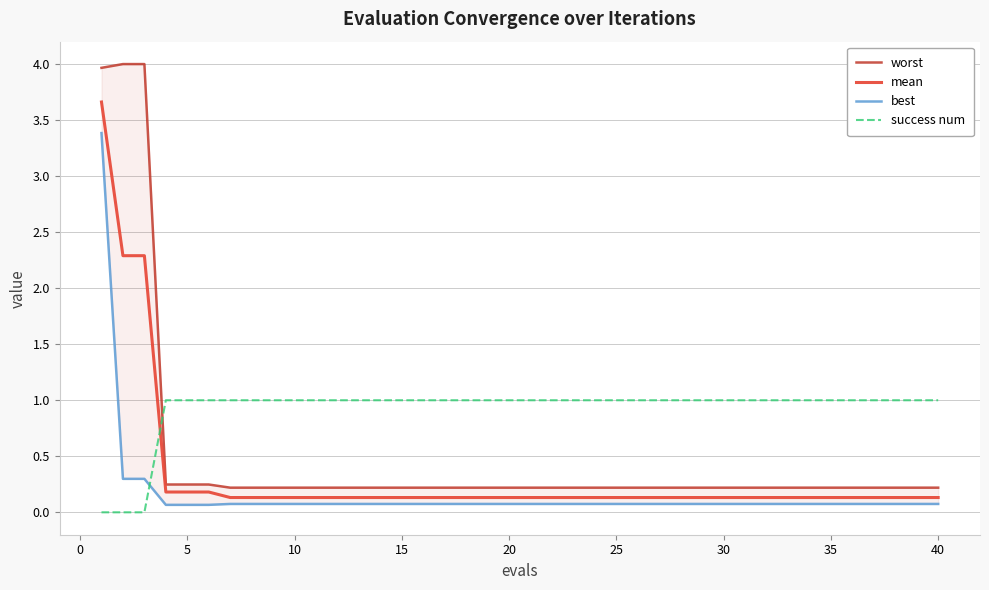

Which series ends up on top after the final intersection of success num and mean?

success num